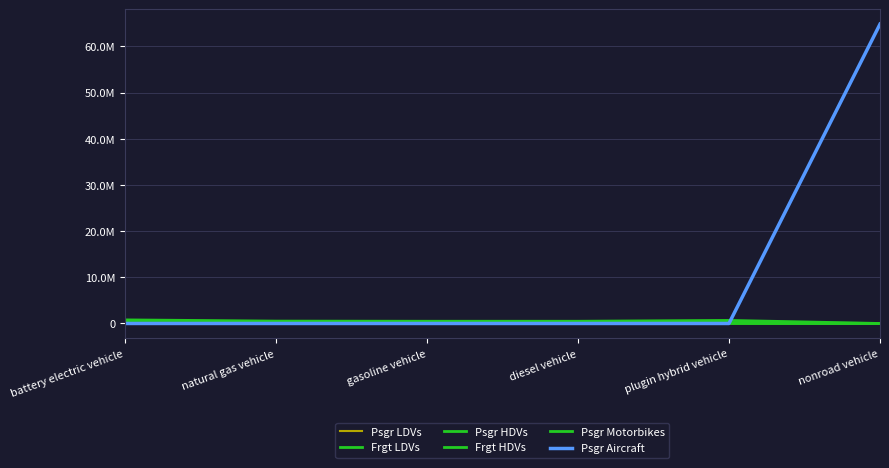

What position from the left is plugin hybrid vehicle?

5